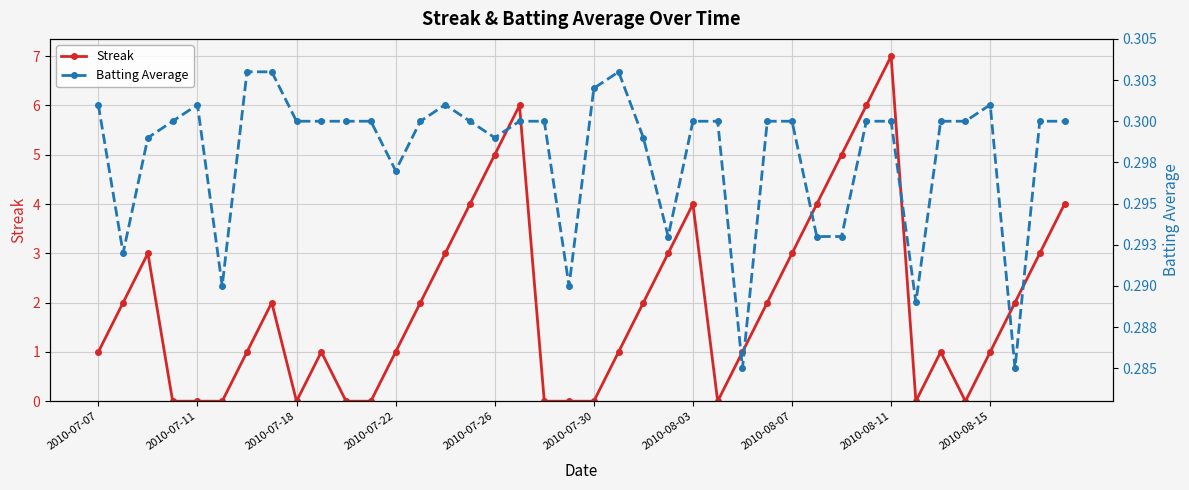

True or false: Streak has more than 2 interior local peaks.

True